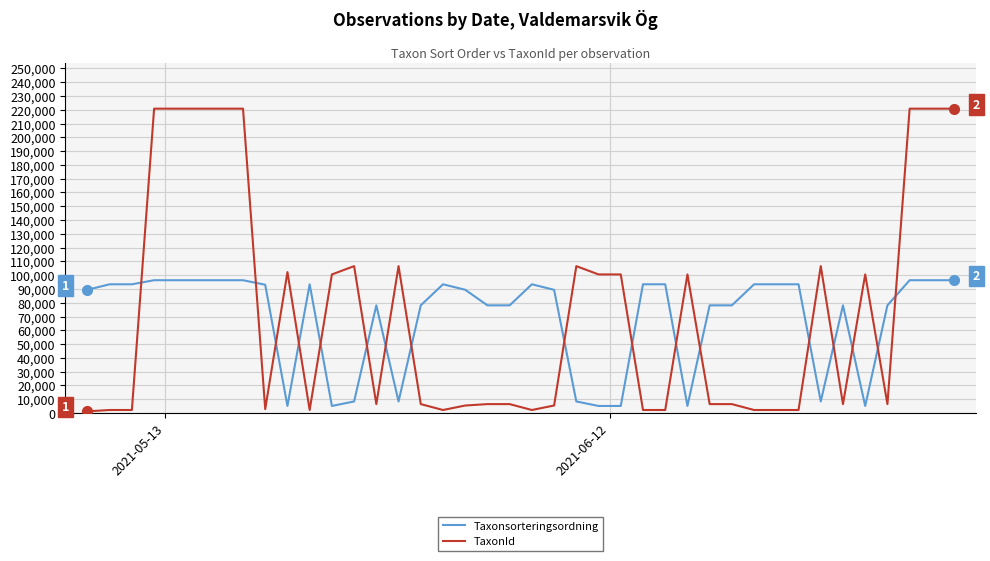

What are all the series names shown in the legend?

Taxonsorteringsordning, TaxonId